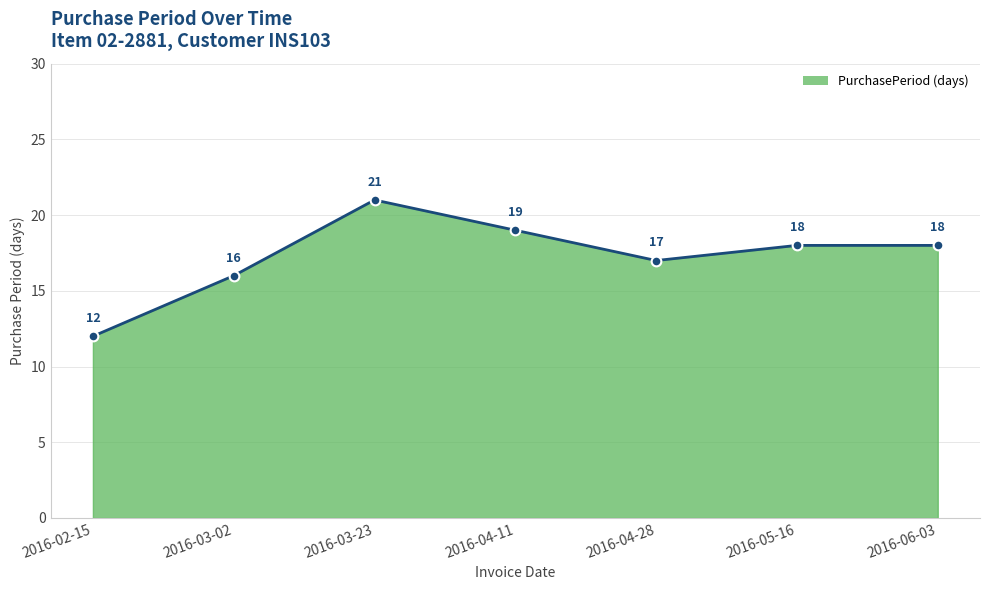

Is it true that the value at 2016-04-11 is 19?

True